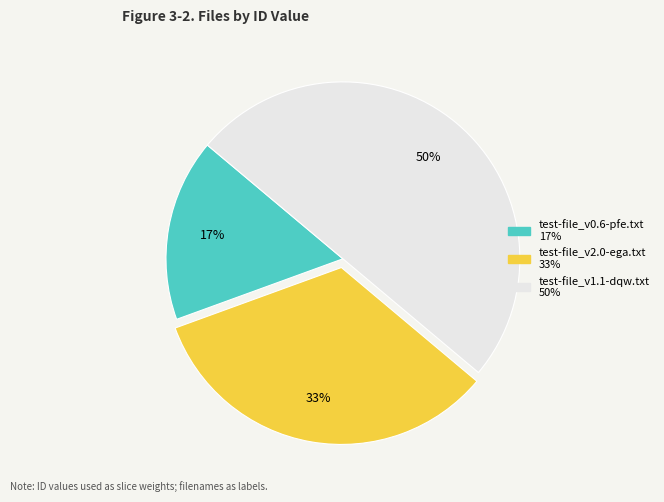

Which has a higher value, test-file_v0.6-pfe.txt or test-file_v2.0-ega.txt?

test-file_v2.0-ega.txt